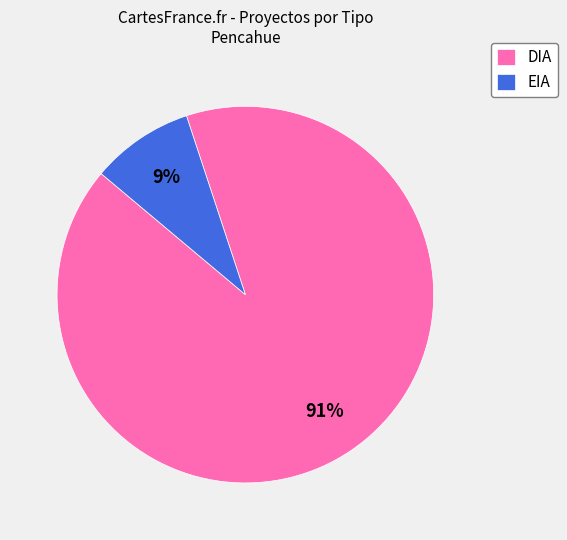

Which category accounts for the majority?

DIA